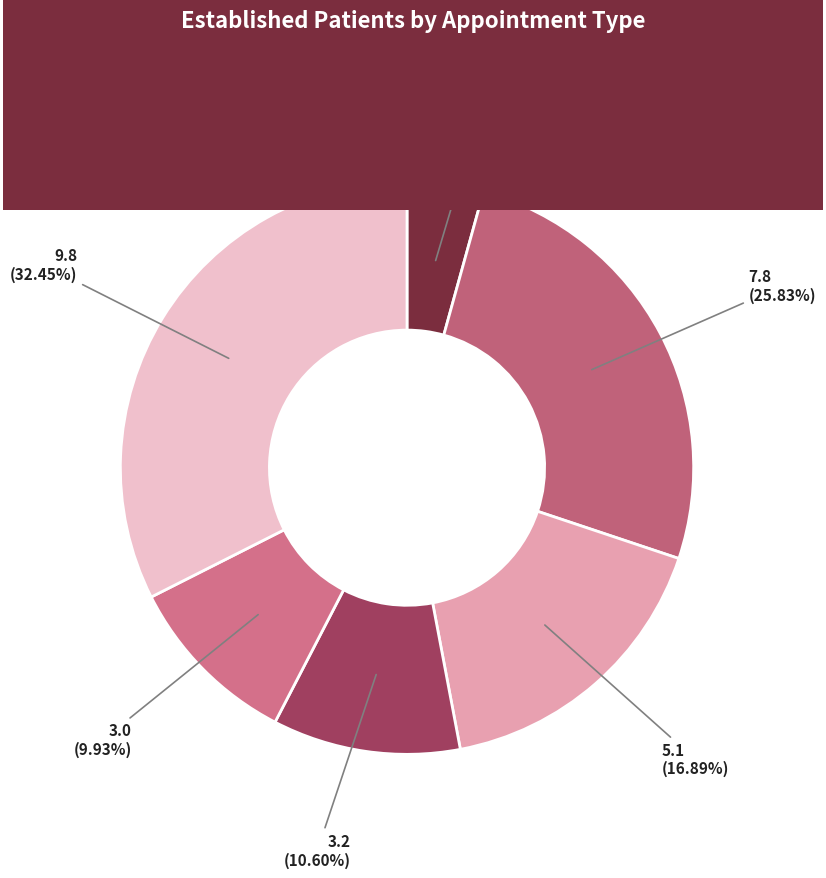

What is the change in value from MENTAL HEALTH INDIVIDUAL to PRIMARY CARE - MENTAL HEALTH INTEGRATED?

+2.0